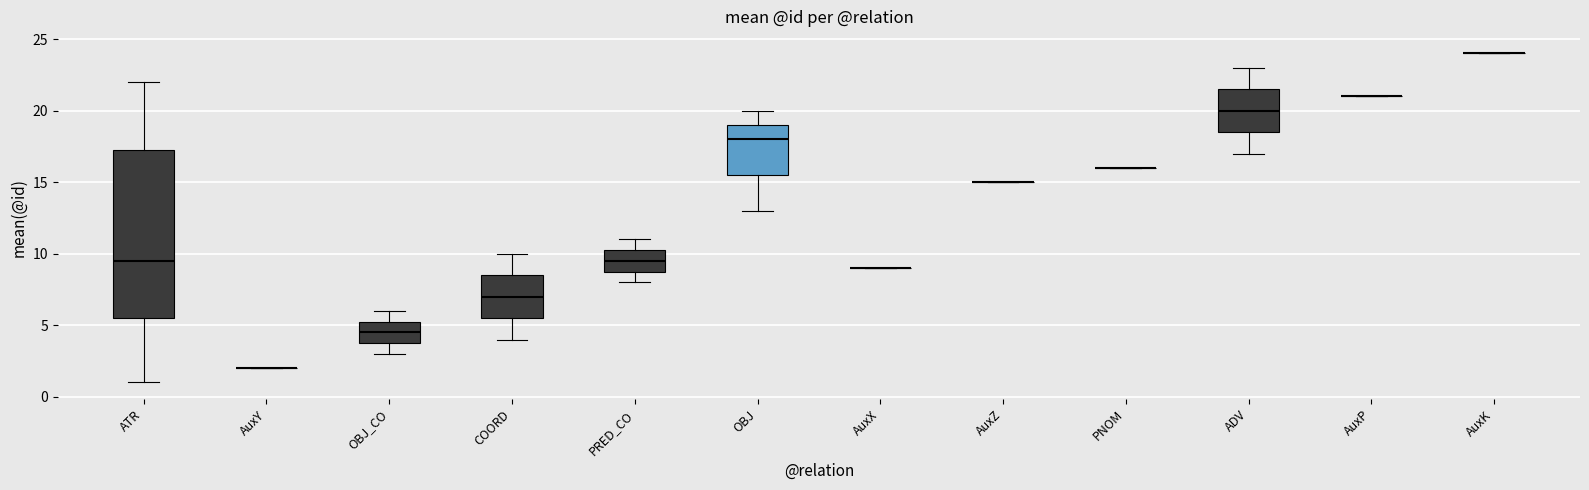

Reading left to right, read every box against the y-axis: the position of its median line, the range the box covers, and the ends of its whiskers. The values are not printed on the chart, so give them approximately, as read against the axis.

ATR: median 9.5, box 5.5 to 17.5, whiskers 1.0 to 22.0
AuxY: box collapsed to a line at 2.0, whiskers 2.0 to 2.0
OBJ_CO: median 4.5, box 4.0 to 5.5, whiskers 3.0 to 6.0
COORD: median 7.0, box 5.5 to 8.5, whiskers 4.0 to 10.0
PRED_CO: median 9.5, box 9.0 to 10.5, whiskers 8.0 to 11.0
OBJ: median 18.0, box 15.5 to 19.0, whiskers 13.0 to 20.0
AuxX: box collapsed to a line at 9.0, whiskers 9.0 to 9.0
AuxZ: box collapsed to a line at 15.0, whiskers 15.0 to 15.0
PNOM: box collapsed to a line at 16.0, whiskers 16.0 to 16.0
ADV: median 20.0, box 18.5 to 21.5, whiskers 17.0 to 23.0
AuxP: box collapsed to a line at 21.0, whiskers 21.0 to 21.0
AuxK: box collapsed to a line at 24.0, whiskers 24.0 to 24.0